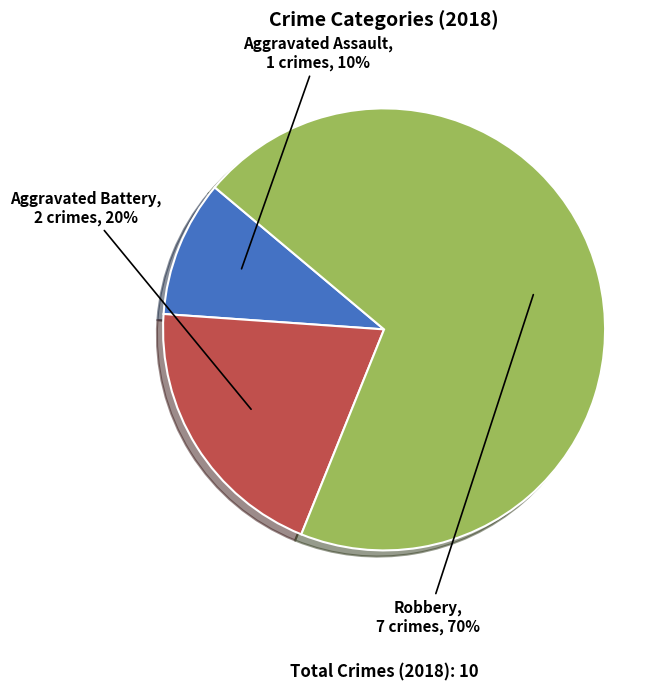

Which has a higher value, Aggravated Battery or Aggravated Assault?

Aggravated Battery